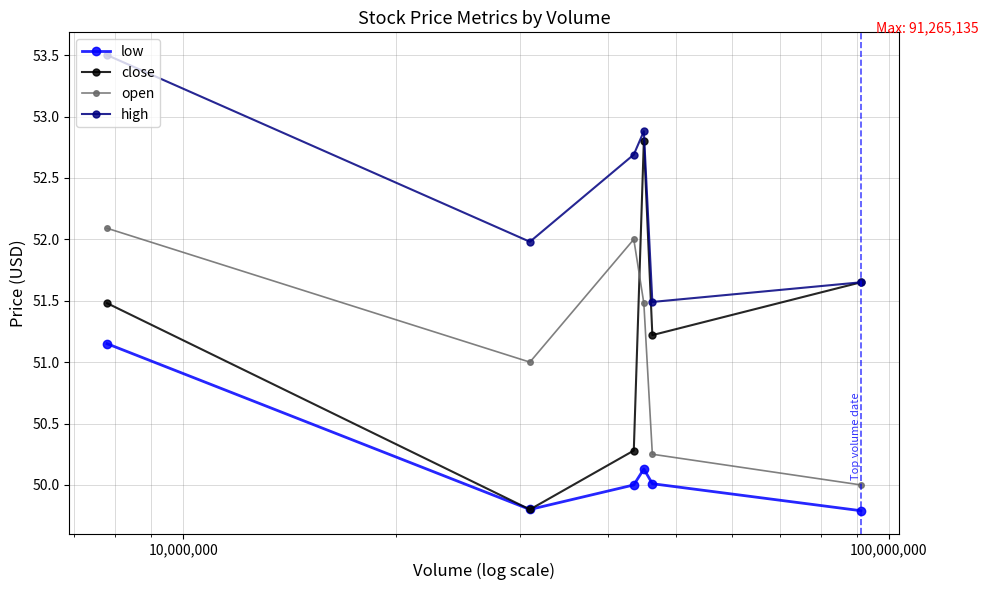

True or false: high and low intersect in this chart.

False